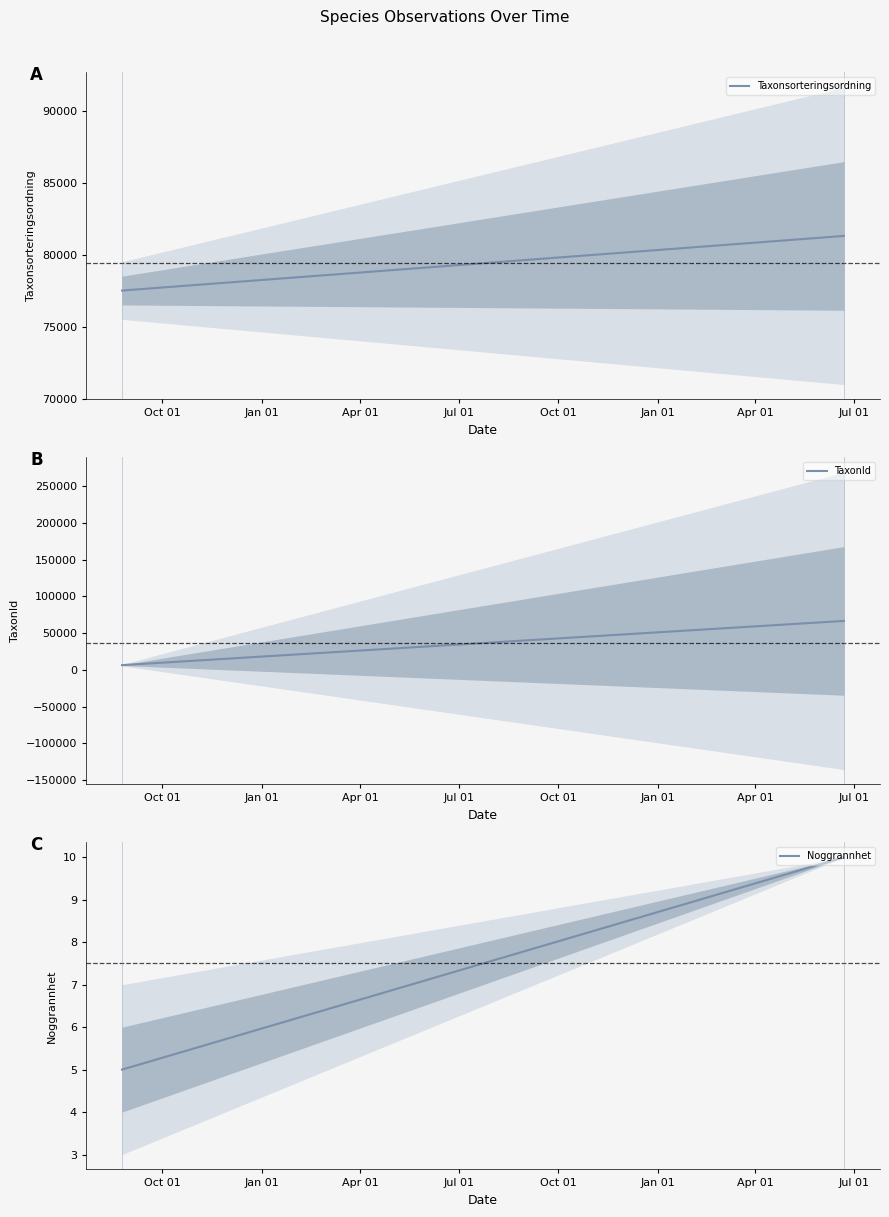

How many lines are shown in the chart?

3